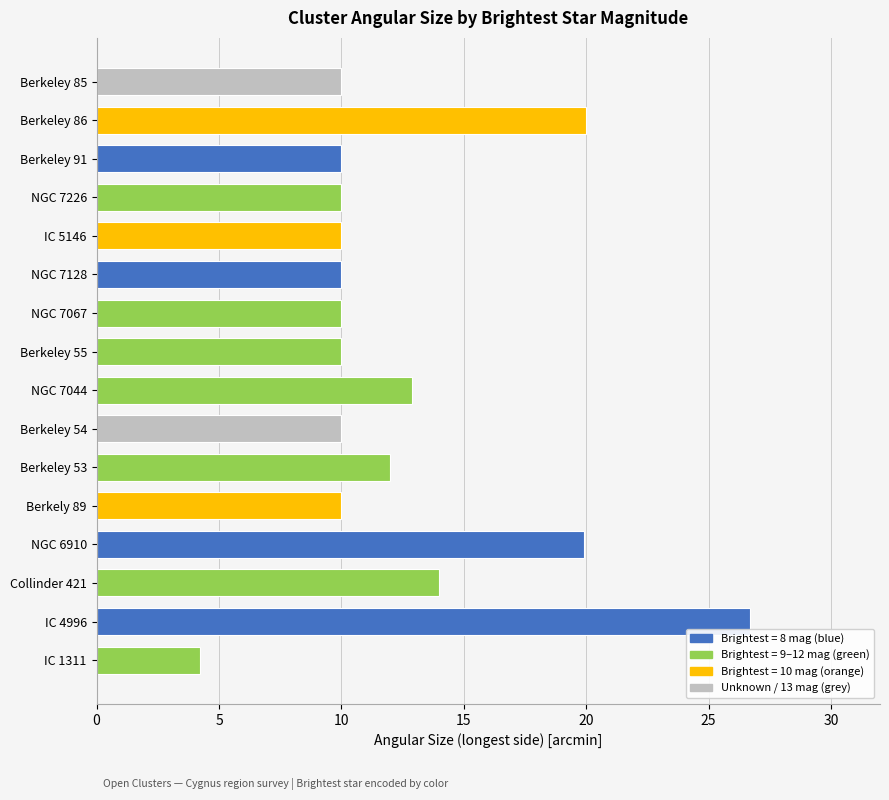

The chart shows a value of 10.0 at NGC 7226. True or false?

True